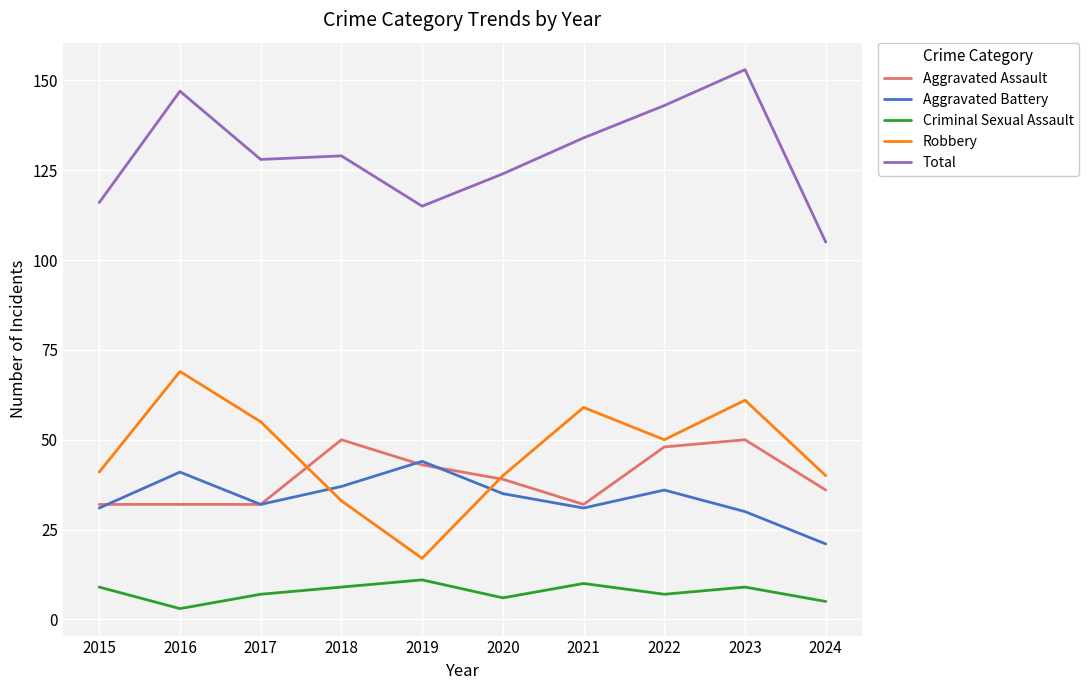

The value of Aggravated Assault at 2019 is 43. True or false?

True